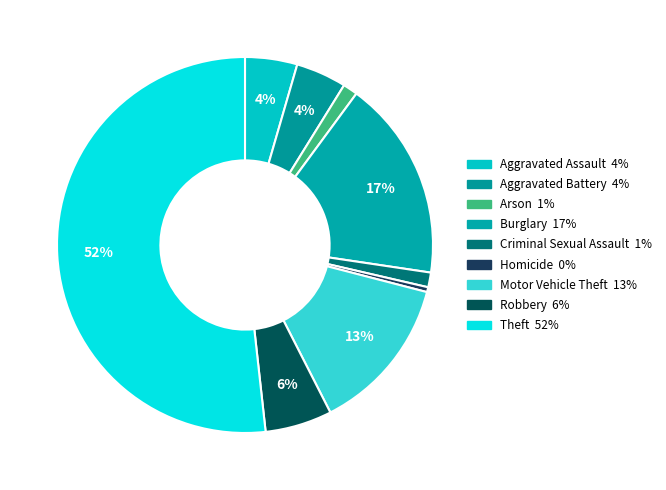

To the nearest percent, what is the average slice percentage?

11%